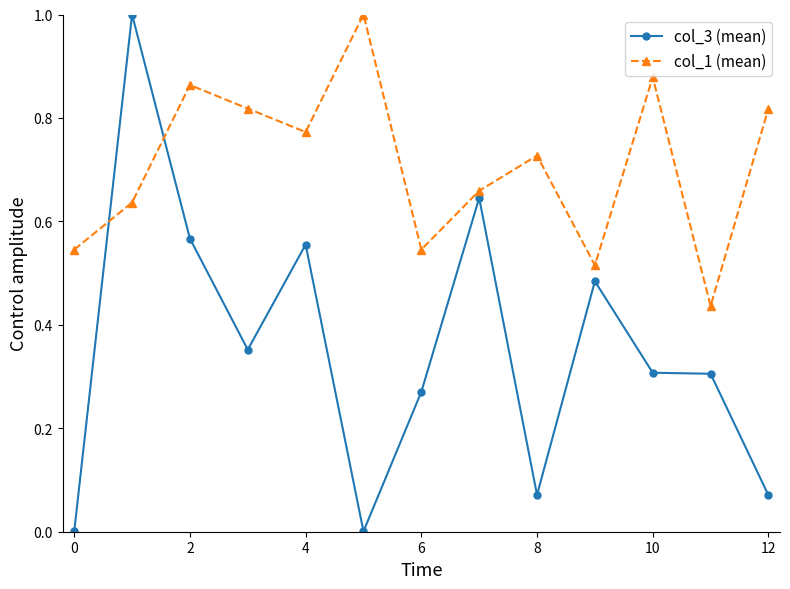

Rank the series by their average value, from lowest to highest.

col_3 (mean), col_1 (mean)